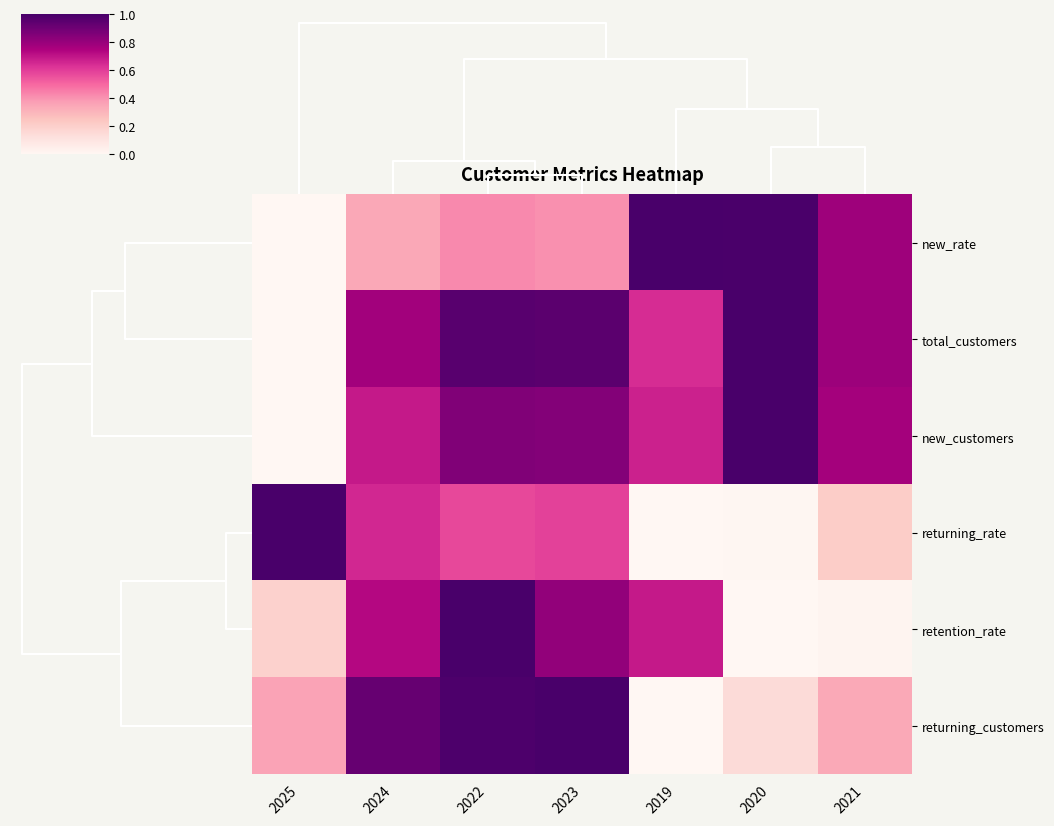

At which category does the chart reach its minimum across all series?

2025